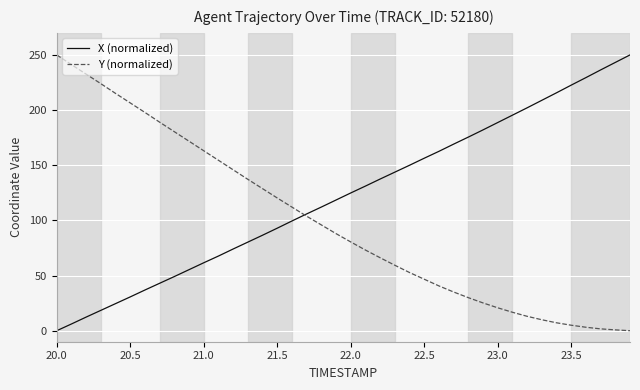

What is the maximum value for Y (normalized)?

250.0